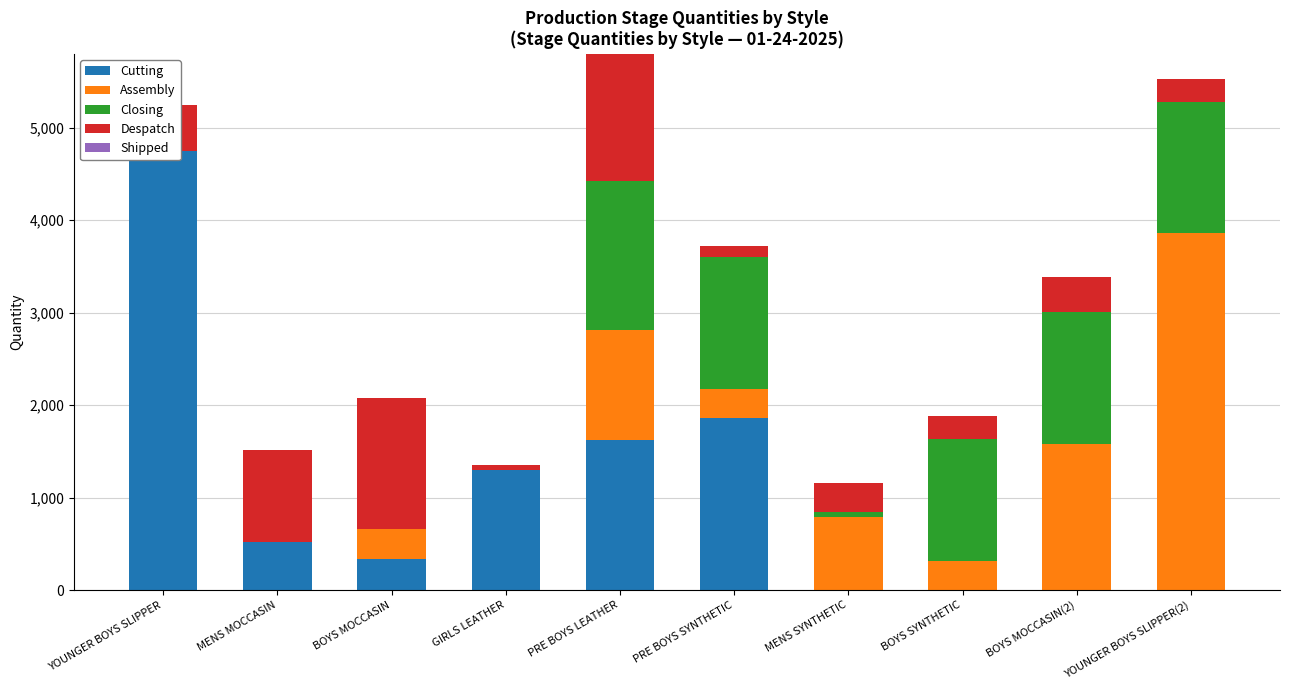

Reading right to left, transcribe all the data shown in this chart.

Cutting: 0	0	0	0	1860	1620	1300	330	522	4742
Assembly: 3858	1580	316	790	316	1186	0	330	0	0
Closing: 1422	1422	1312	54	1422	1612	0	0	0	0
Despatch: 240	384	252	312	120	1380	48	1416	996	504
Shipped: 0	0	0	0	0	0	0	0	0	0